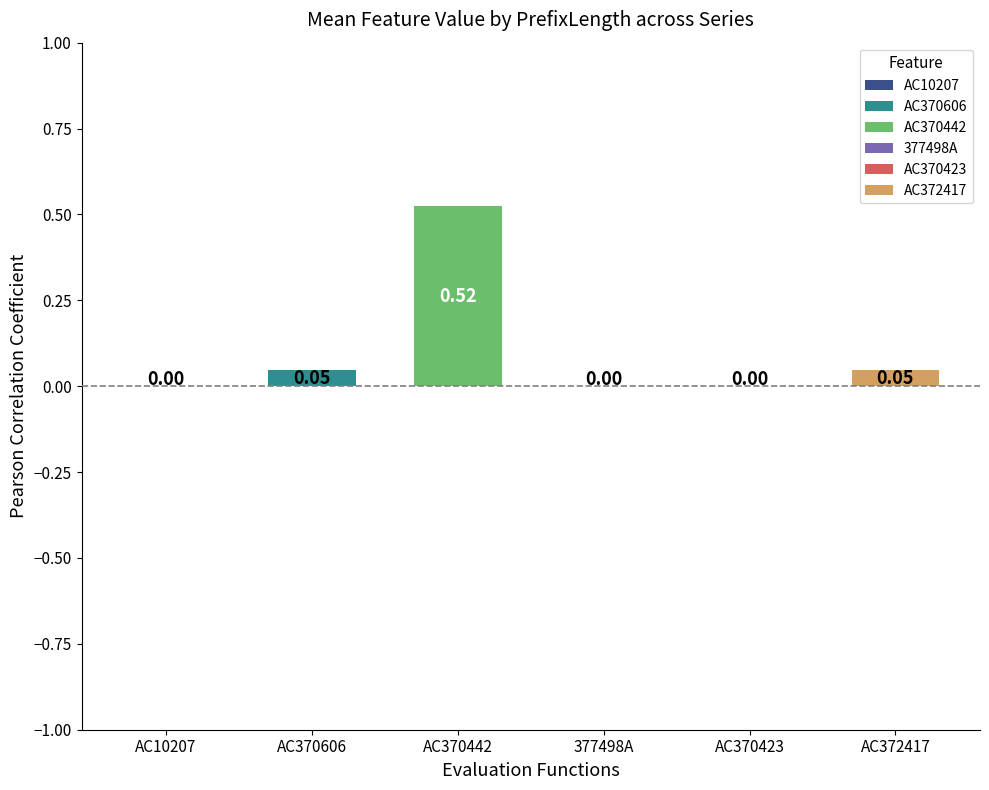

How many distinct data groups are displayed?

6